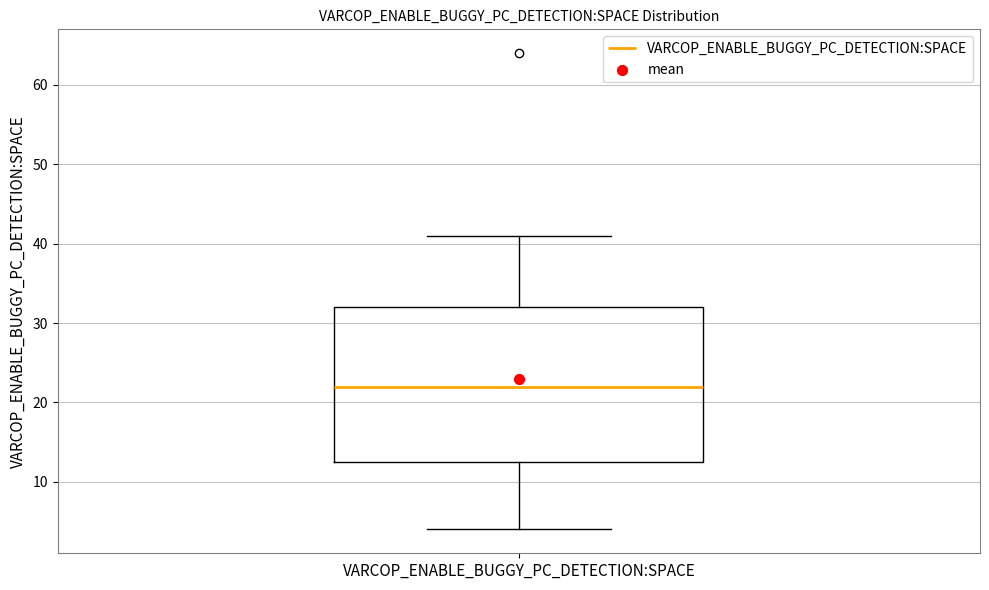

Read this box plot against the y-axis: the position of the median line, the range covered by the box, and the ends of both whiskers. The values are not printed on the chart, so give them approximately, as read against the axis.

median 22, box 13 to 32, whiskers 4 to 41